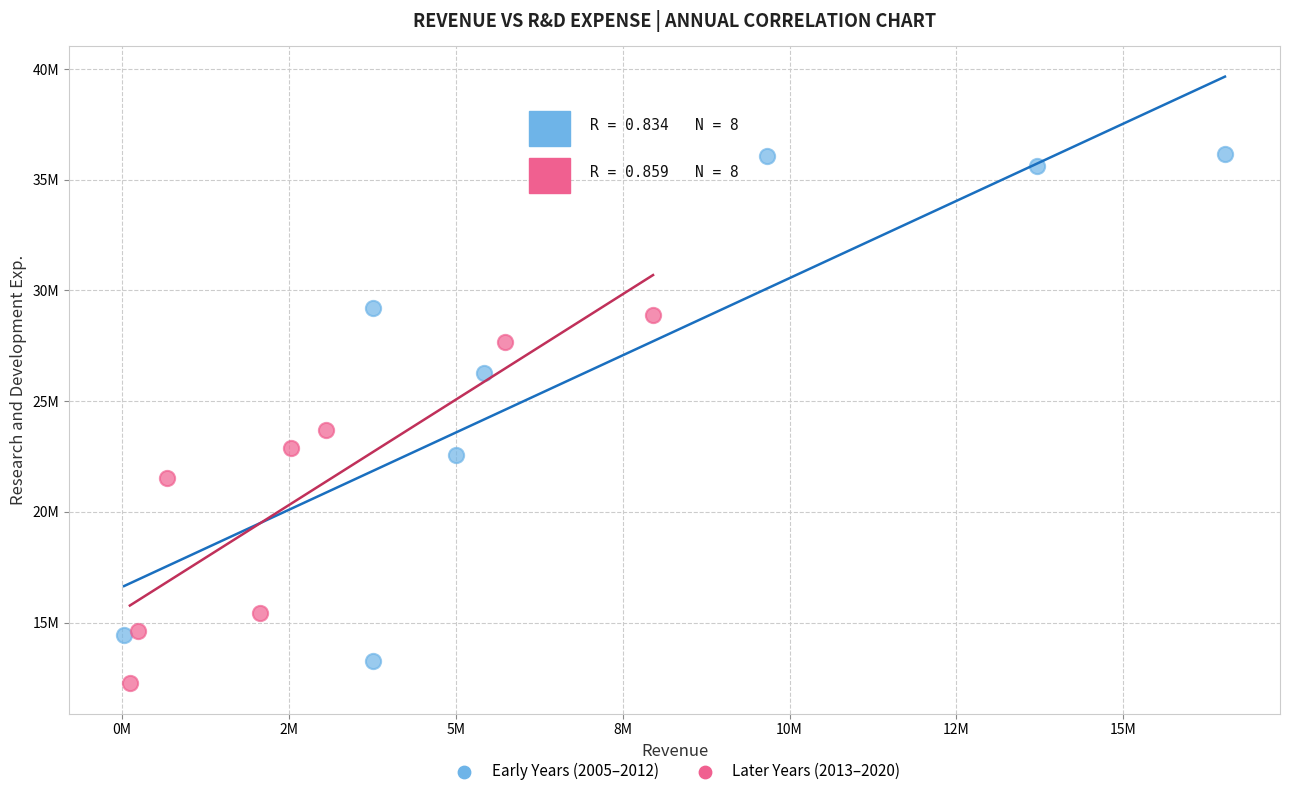

Which series reaches the maximum Y coordinate?

Early Years (2005–2012)